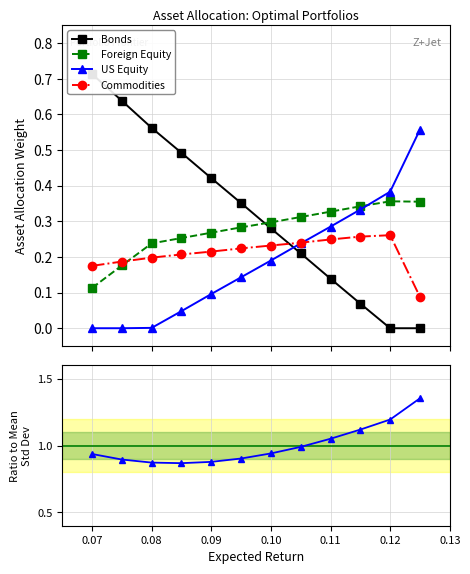

After their last crossing, which series has the higher values: Foreign Equity or US Equity?

US Equity